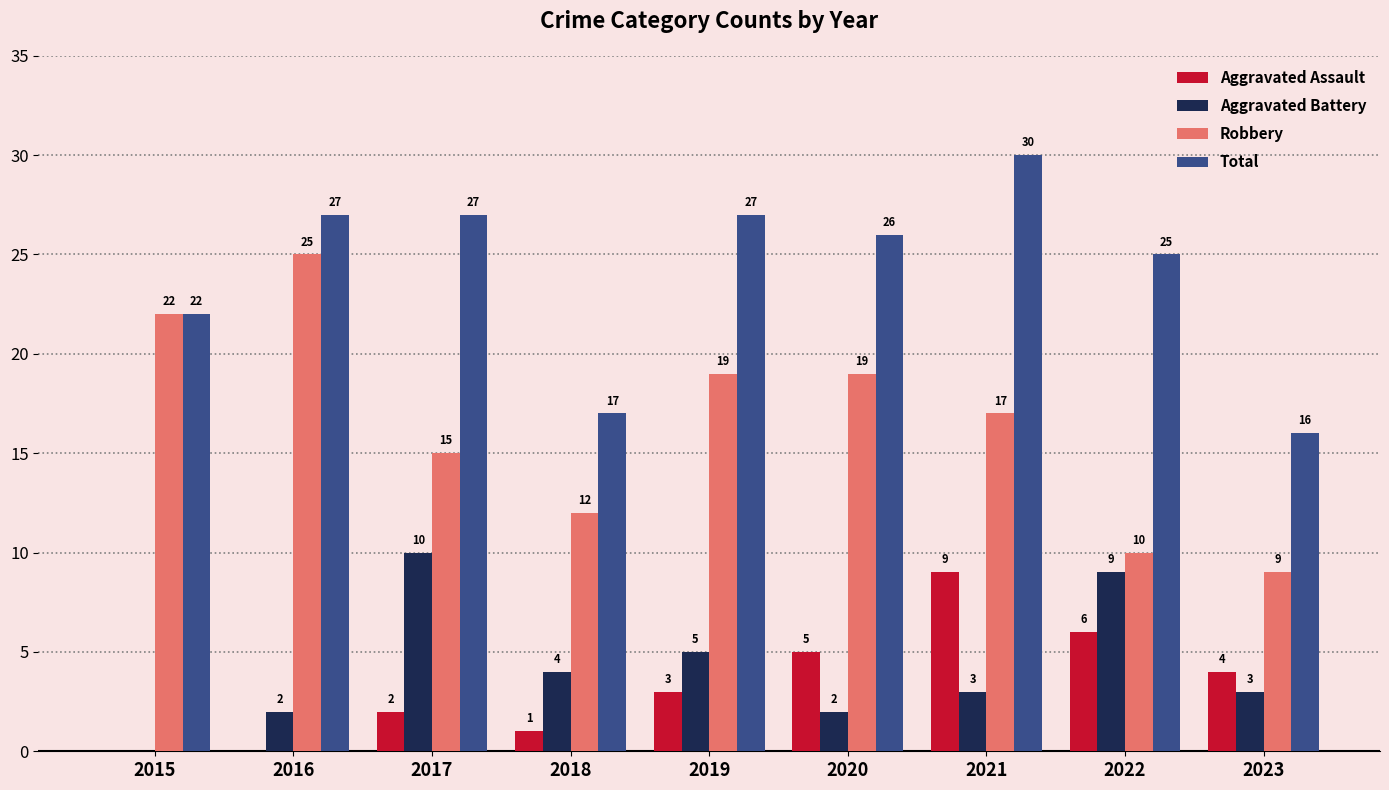

At which label is Total closest to 23?

2015